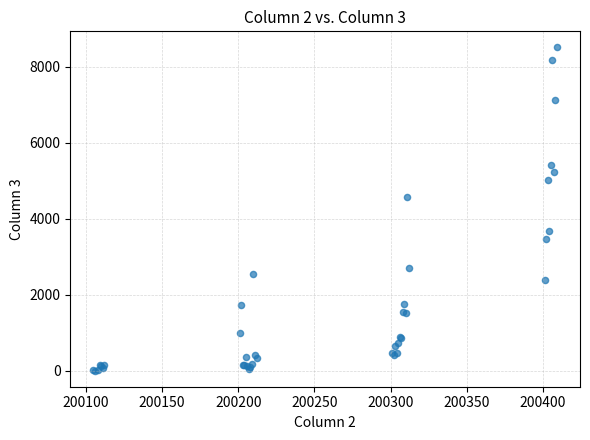

What Y value in the scatter plot is closest to 4256?

4564